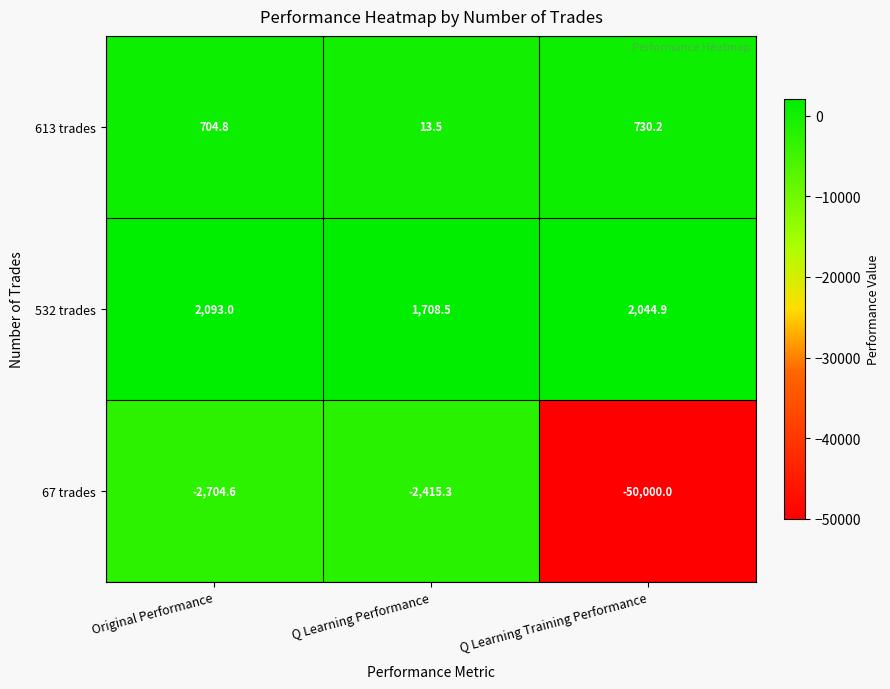

The value of 532 trades at Original Performance is 500.9. True or false?

False